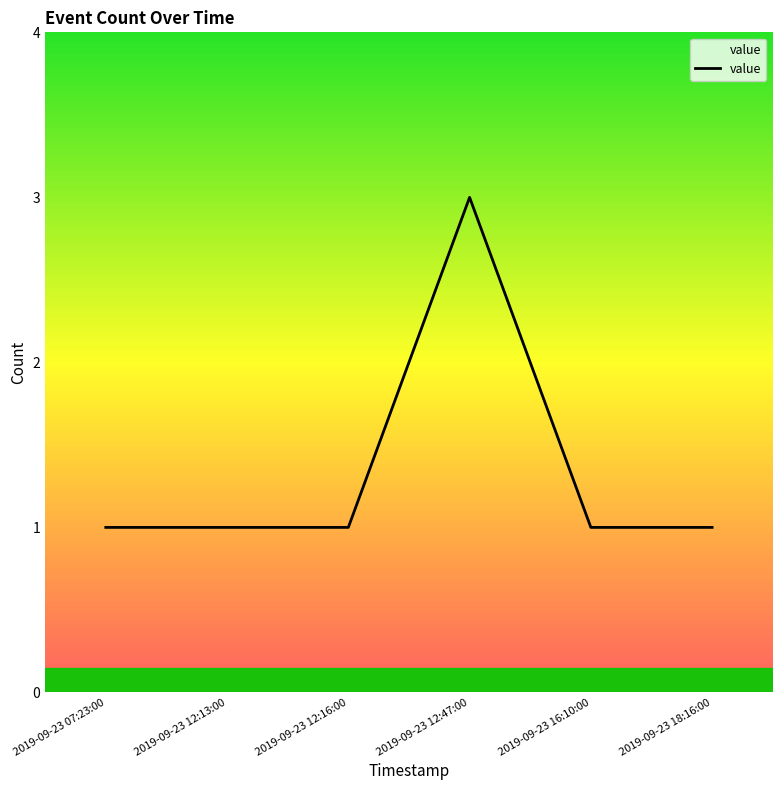

What is the sum of all values?

8